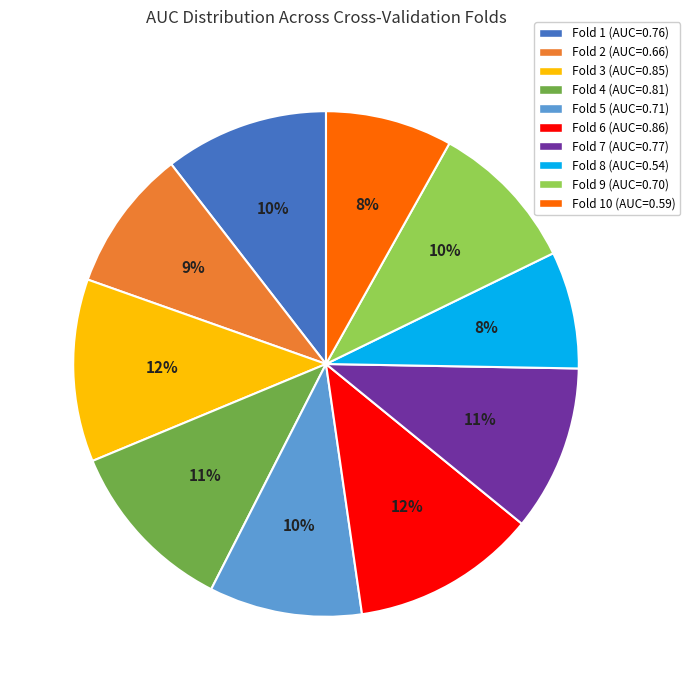

Does any single category account for the majority?

No